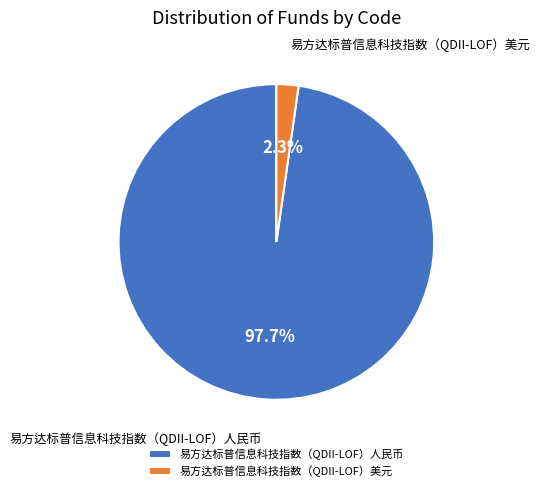

True or false: 易方达标普信息科技指数（QDII-LOF）美元 accounts for 12% of the total.

False